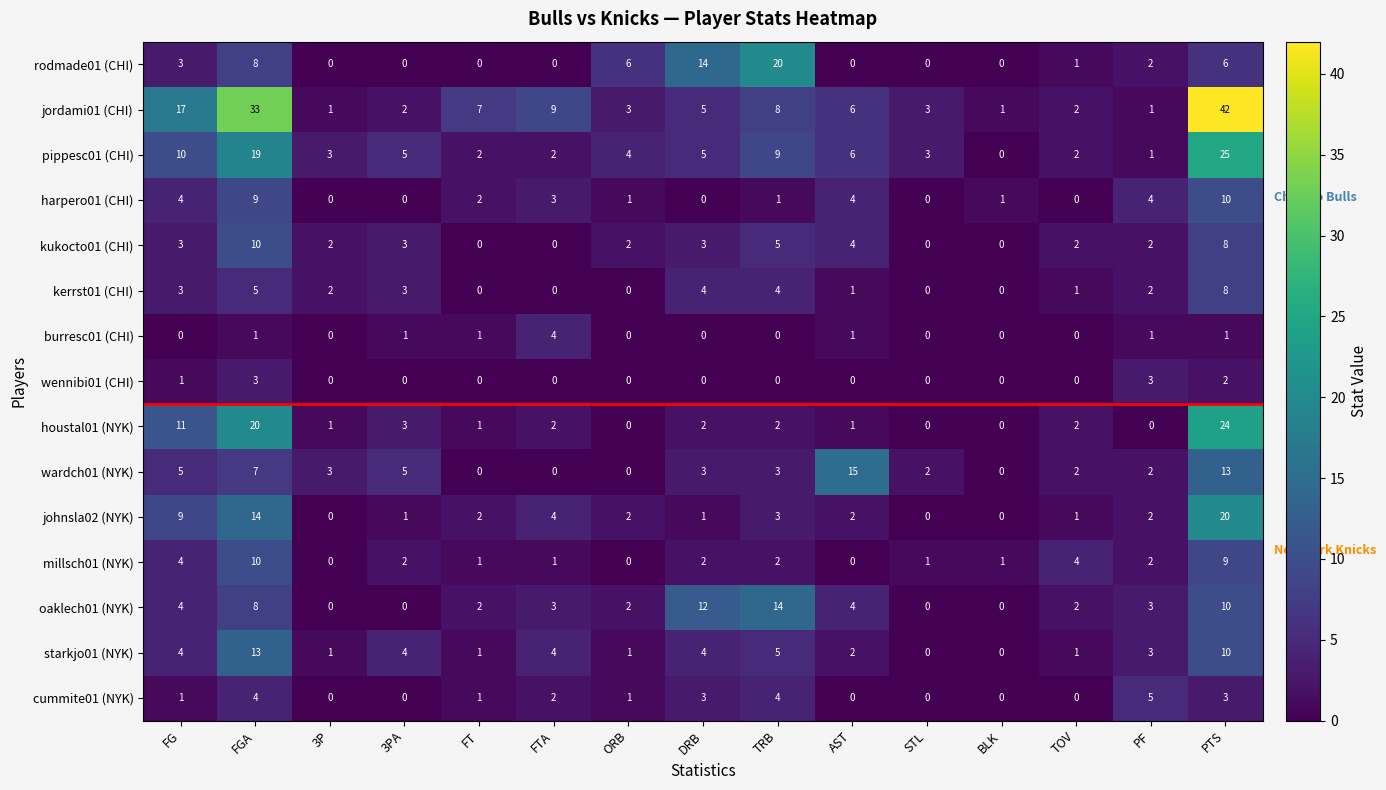

True or false: cummite01 (NYK) has a value of 3 at PTS.

True